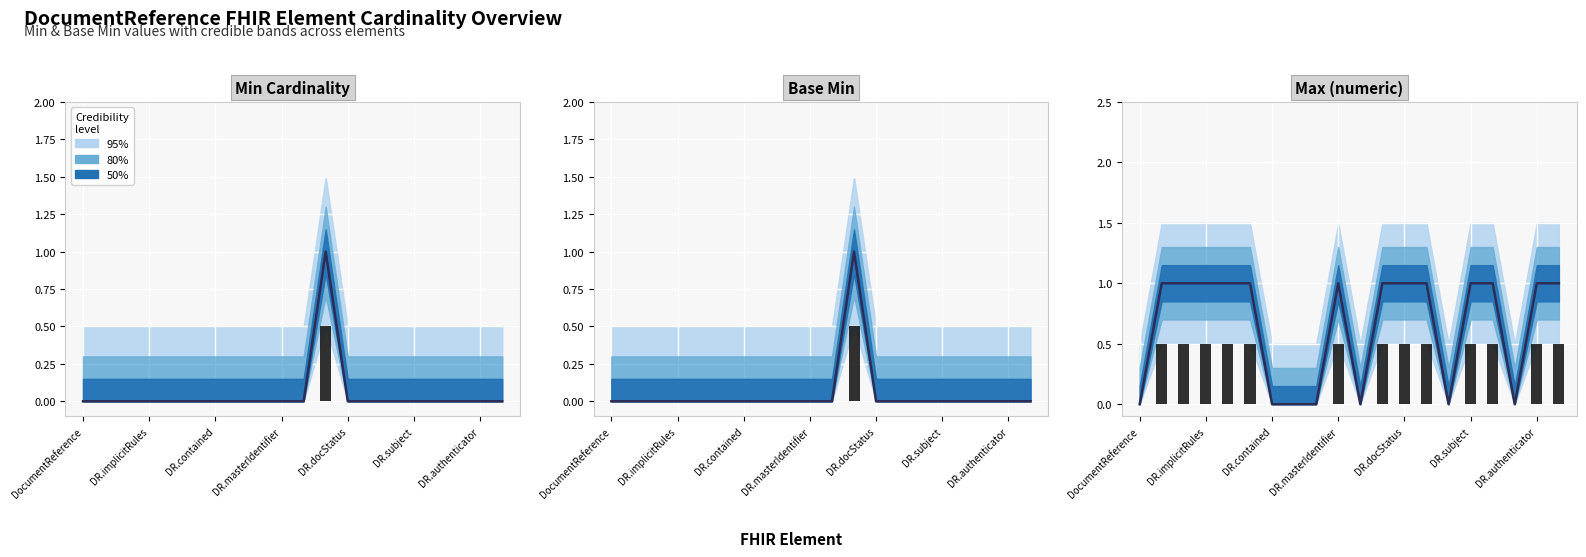

At which label does Median reach its minimum?

DocumentReference